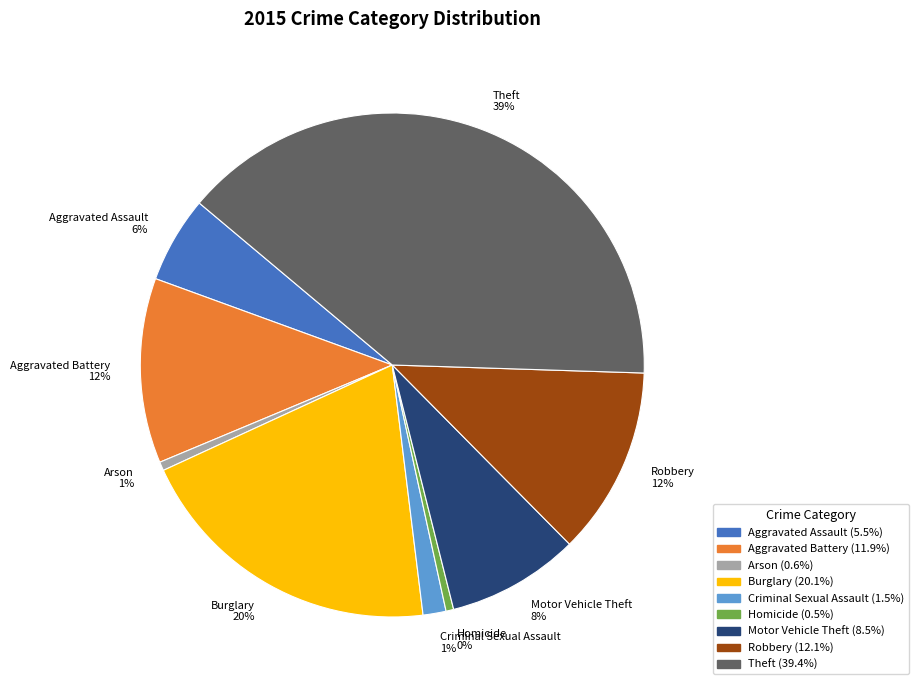

The Theft slice represents 48% of the pie. True or false?

False